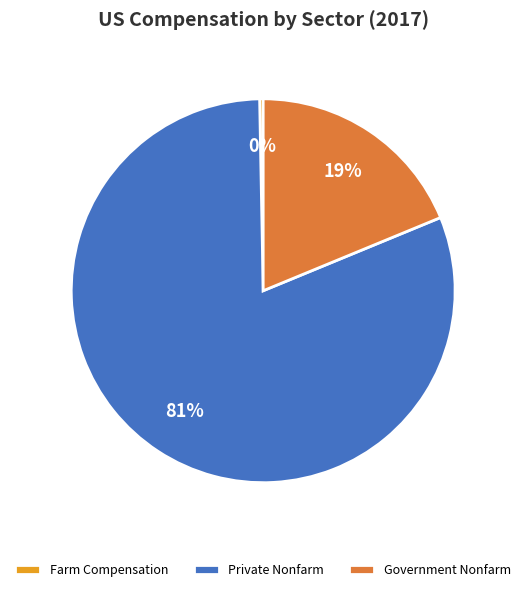

Between Government Nonfarm and Farm Compensation, which is larger?

Government Nonfarm